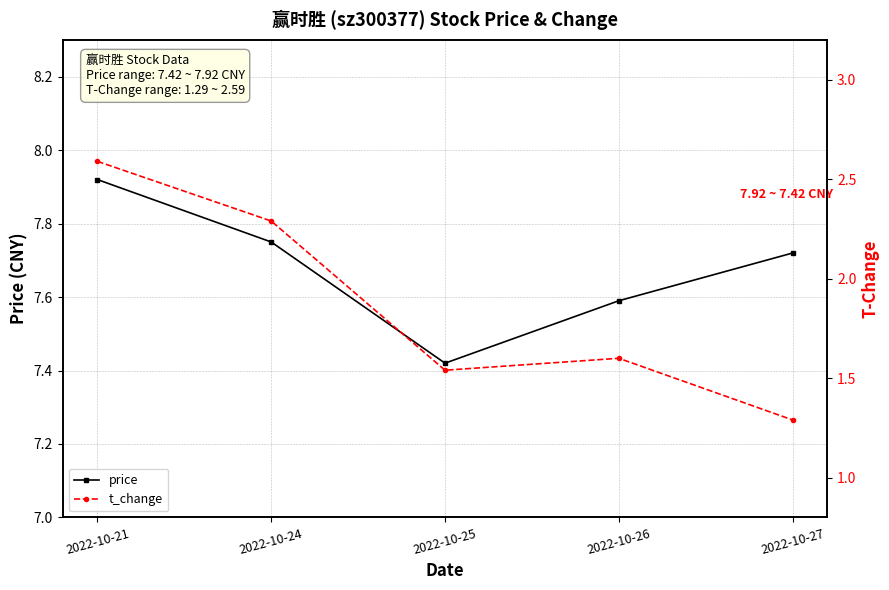

At which label is price closest to 7?

2022-10-25